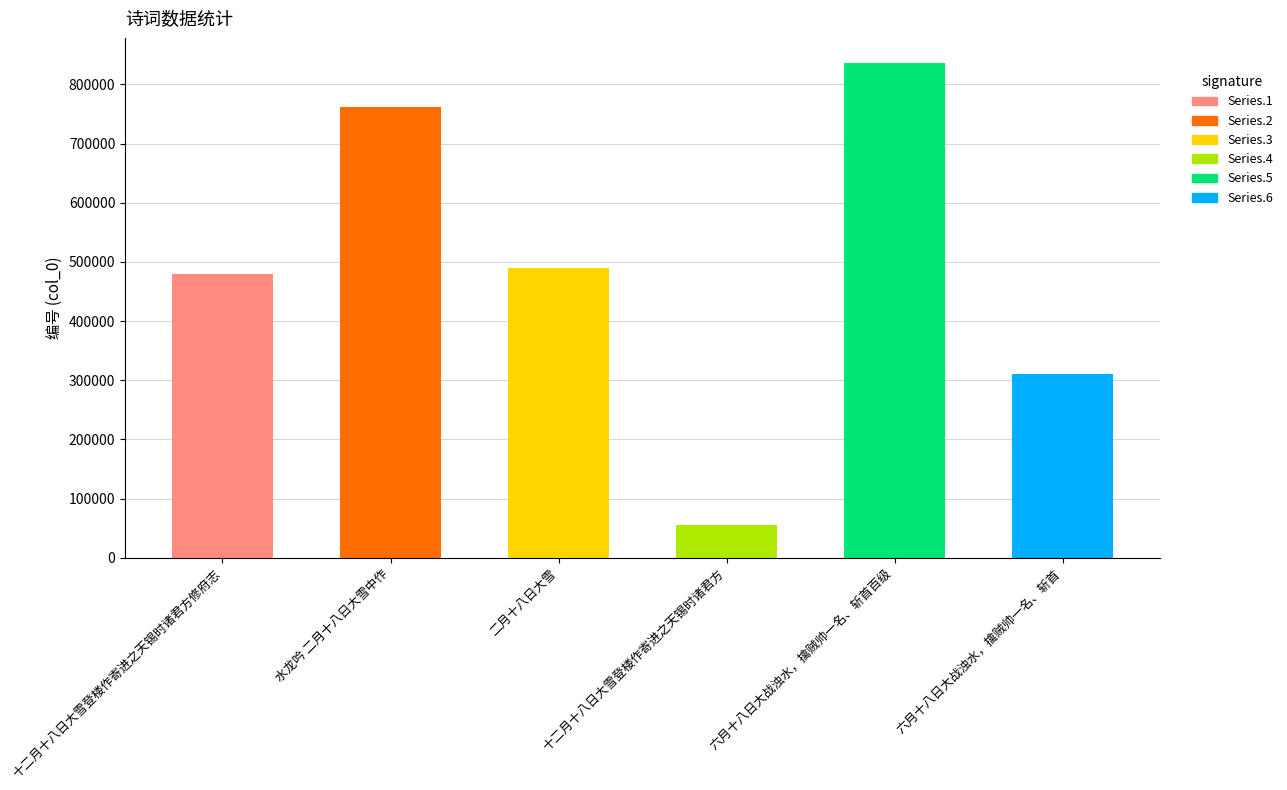

What is the maximum value shown in the chart?

836860